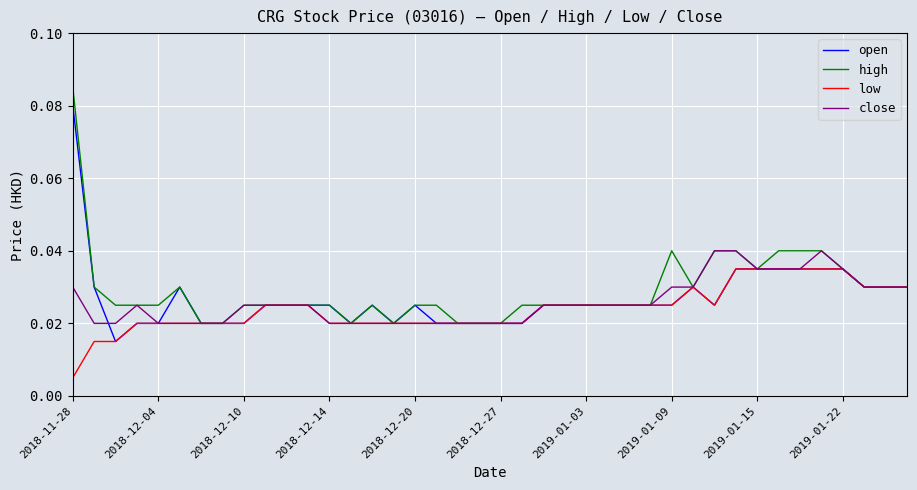

List the series in order of their peak value, lowest first.

low, close, open, high